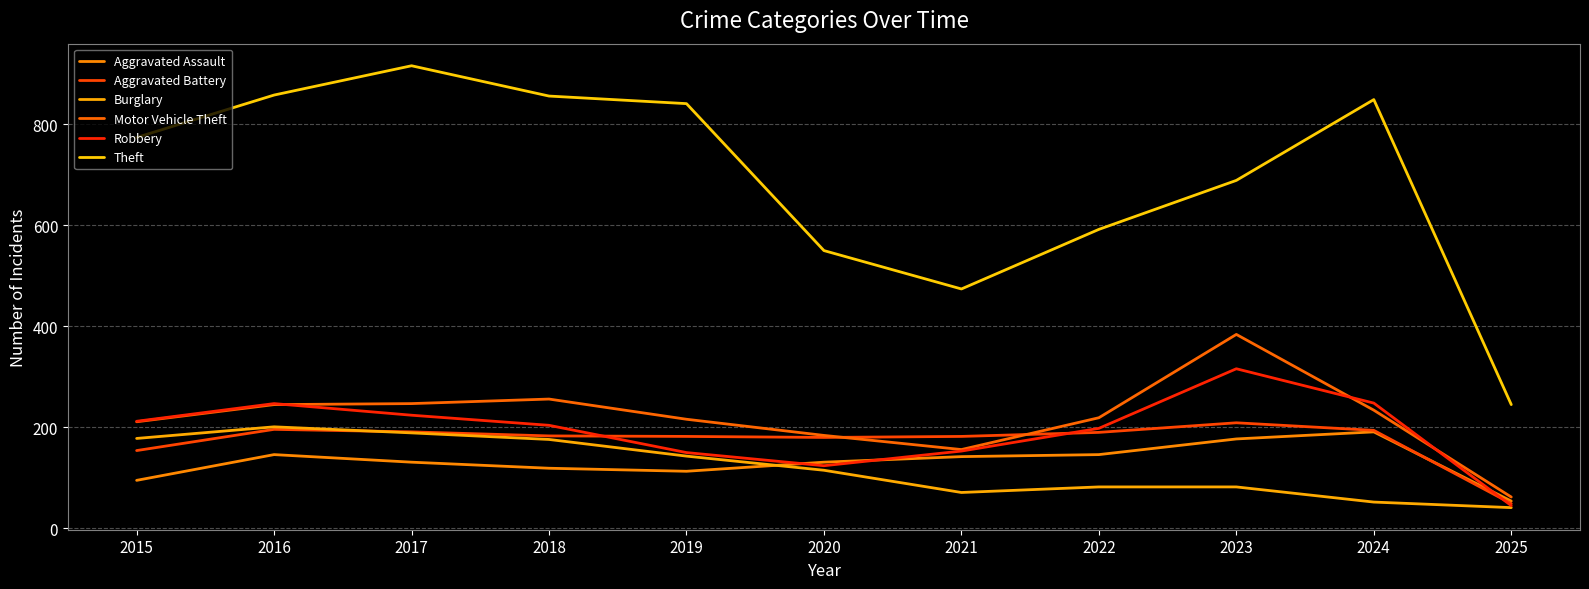

At which category is the sum across all series the highest?

2017